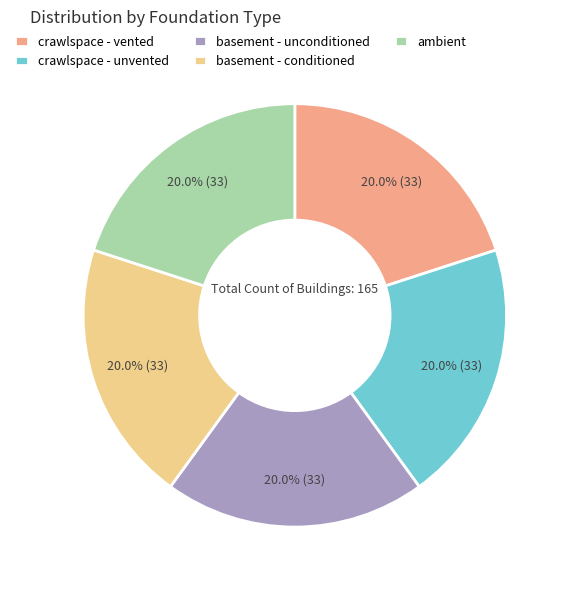

Approximately how many times larger is the value at basement - unconditioned compared to crawlspace - vented?

1.0